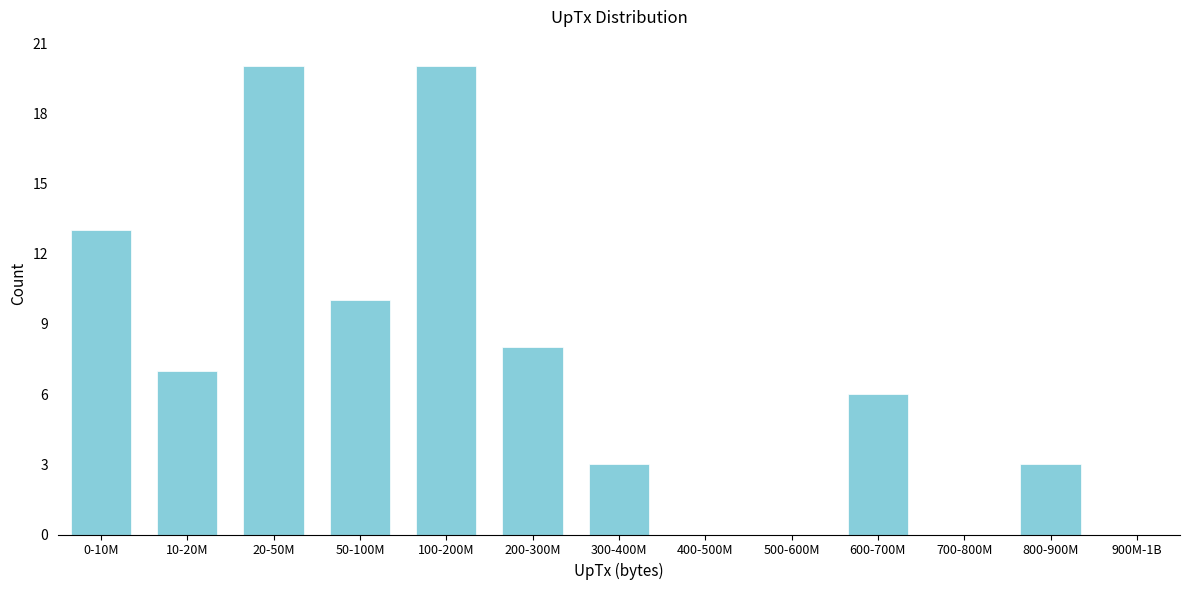

Reading left to right, transcribe all the data shown in this chart.

0-10M=13	10-20M=7	20-50M=20	50-100M=10	100-200M=20	200-300M=8	300-400M=3	400-500M=0	500-600M=0	600-700M=6	700-800M=0	800-900M=3	900M-1B=0